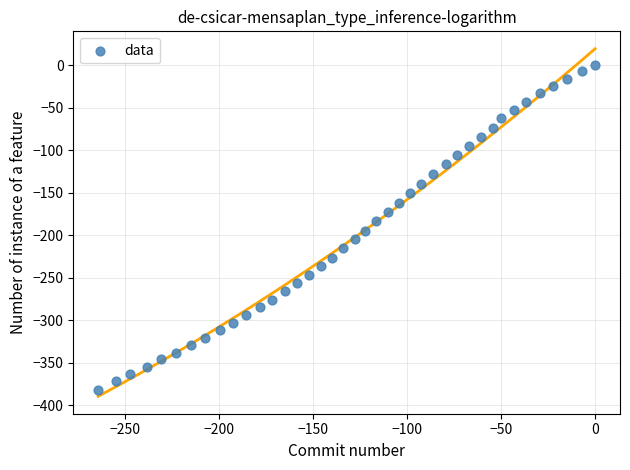

What is the range of X values (max minus min)?

264.4